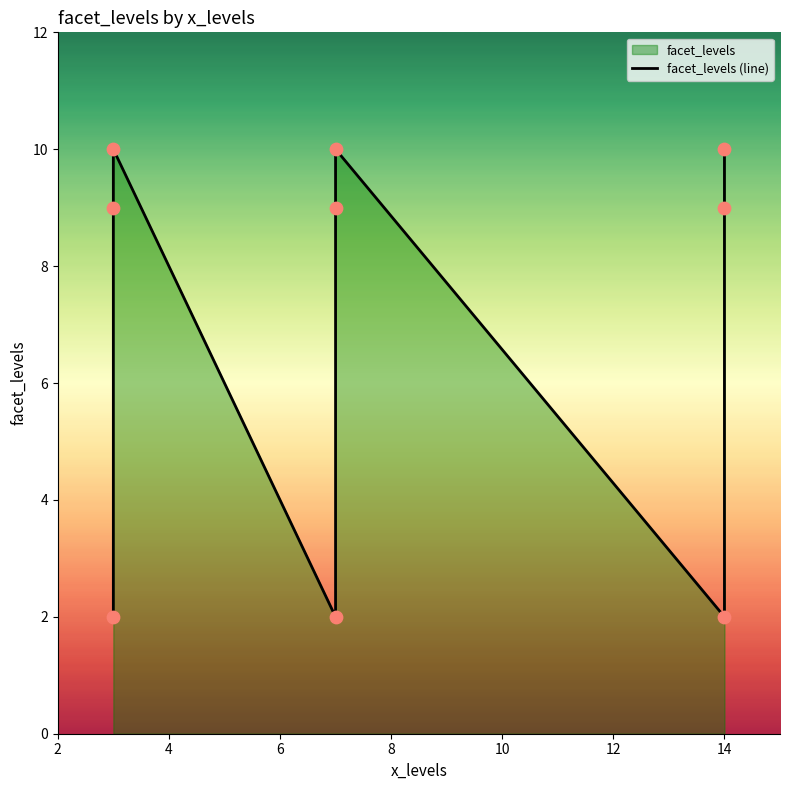

Approximately how many times larger is the value at 6 compared to 12?

1.0